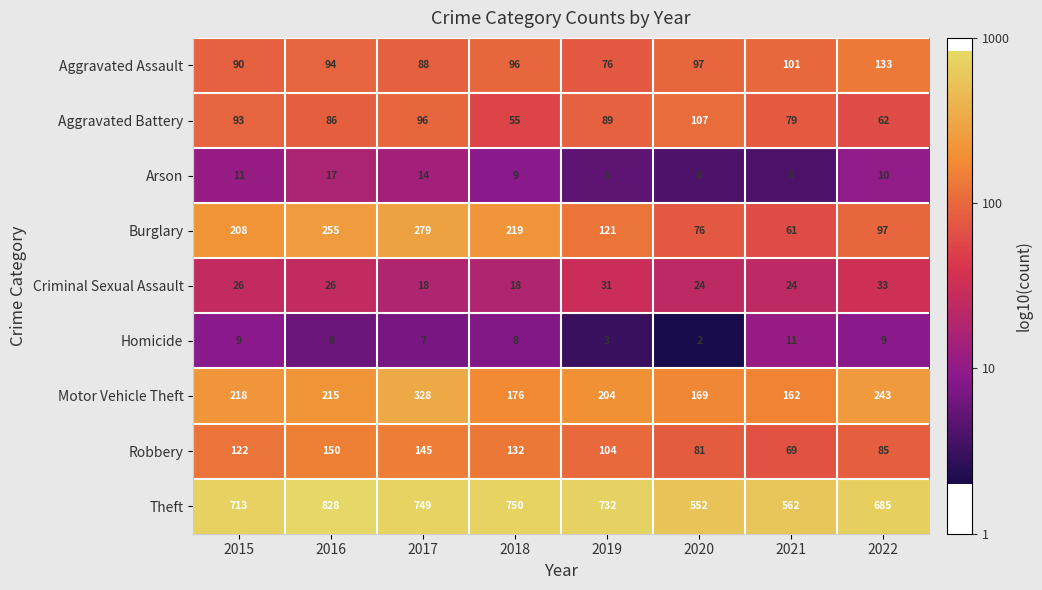

Which category has the highest value across all series?

2016